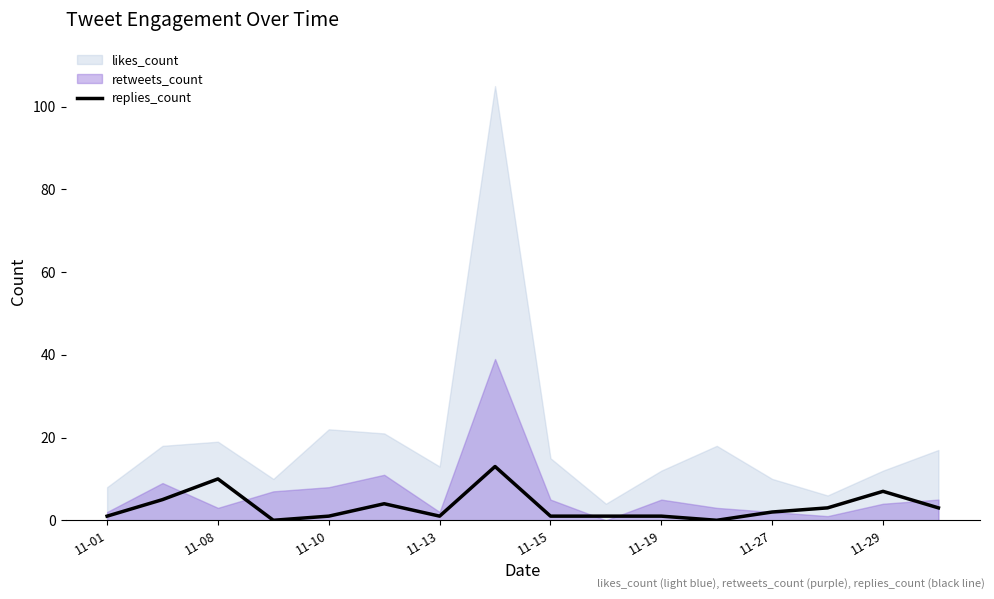

What is the highest value of the replies_count series?

13